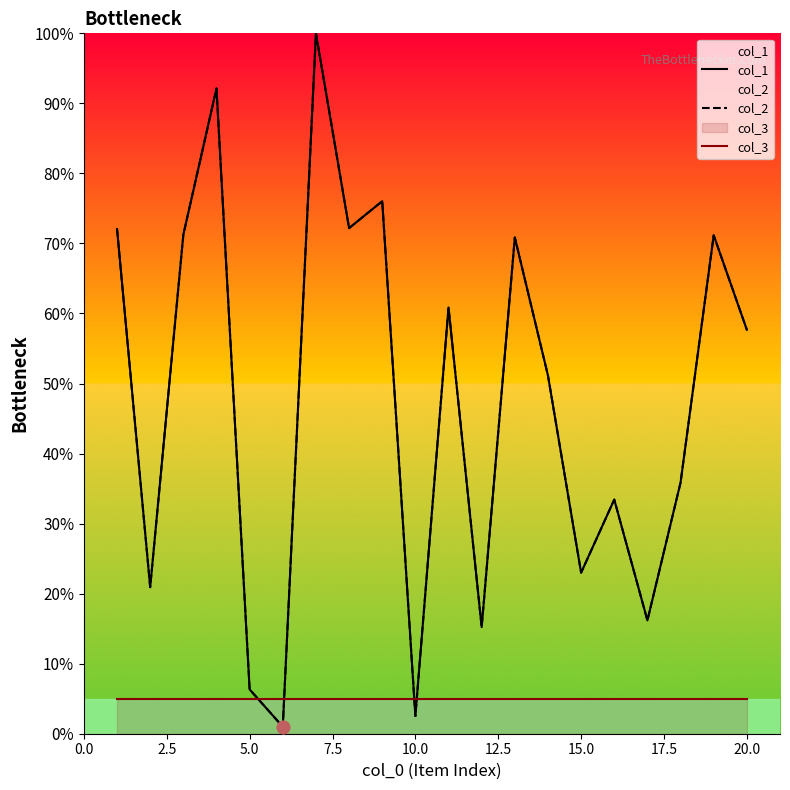

At how many categories does at least one series exceed 55?

10